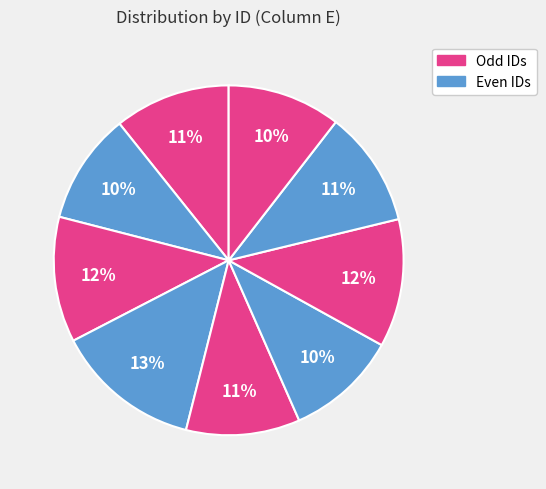

Count the number of slices in the pie.

9